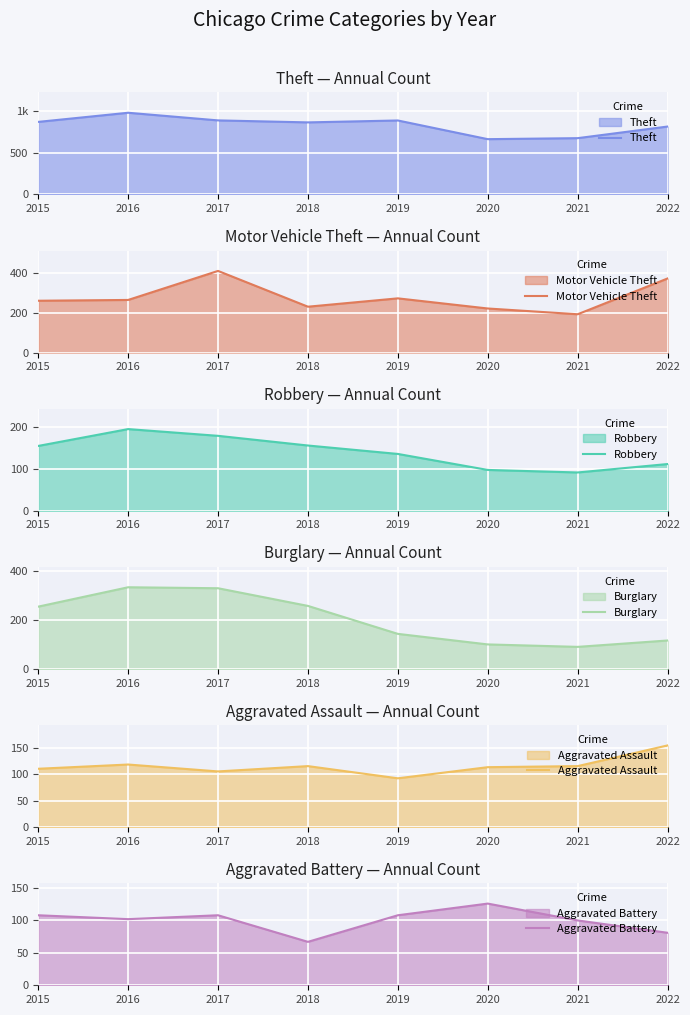

What is the difference between the Burglary values at 2022 and 2021?

26